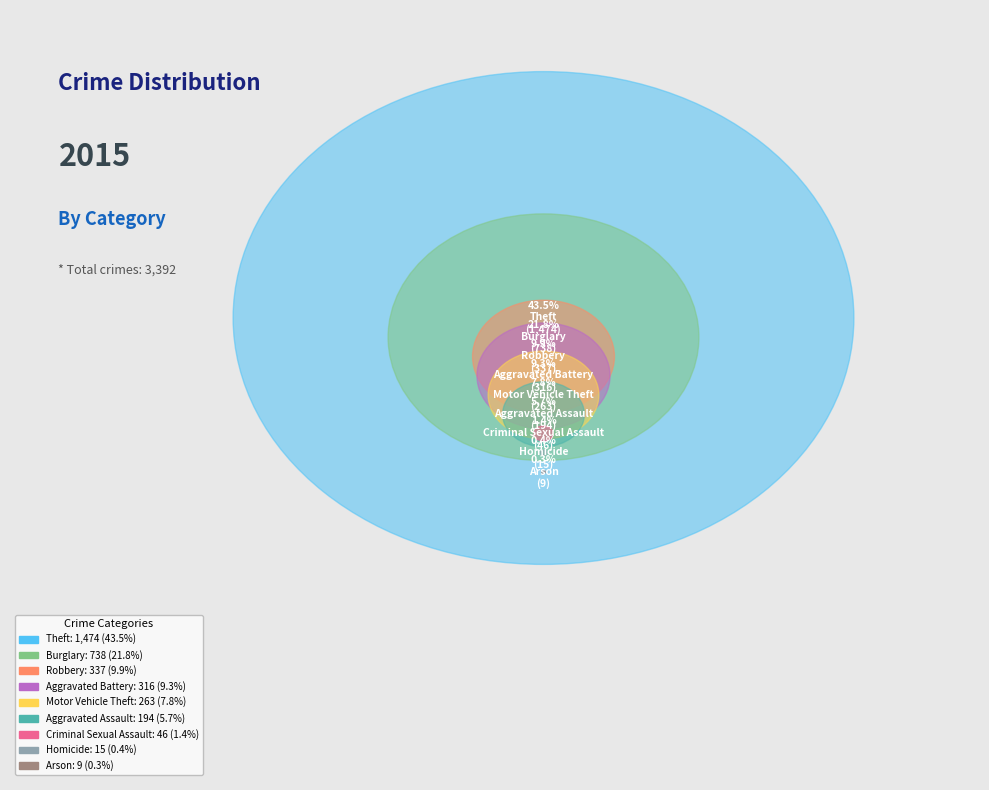

Is it true that Arson is 1% of the pie?

False